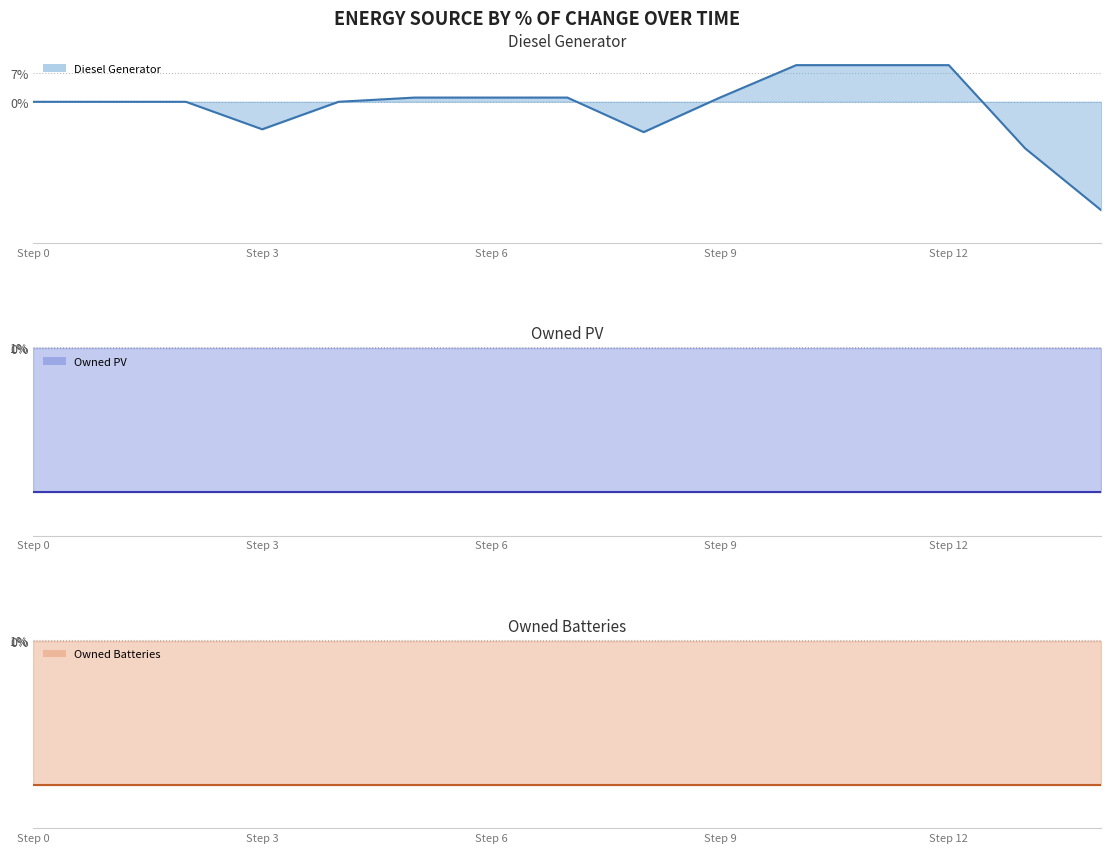

Rank the series by their maximum value, from highest to lowest.

Diesel Generator line, Owned PV line, Owned Batteries line